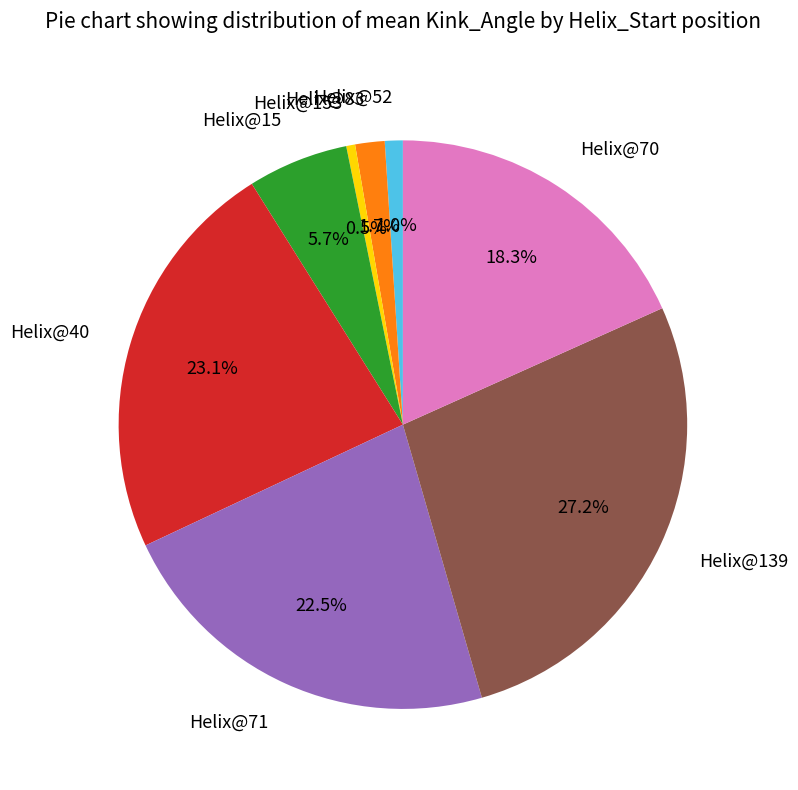

Which category has the biggest portion of the pie?

Helix@139